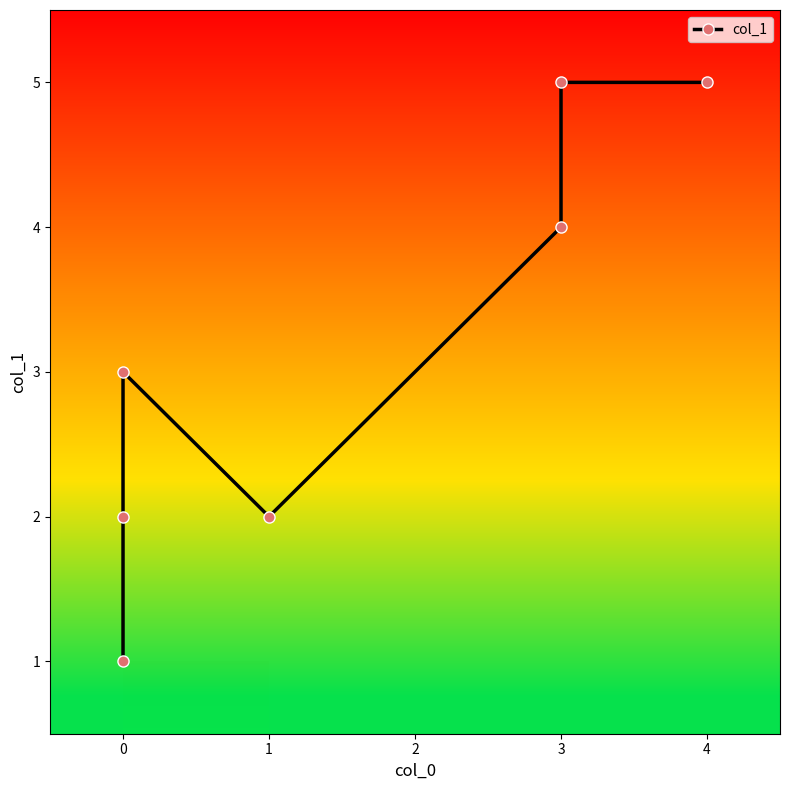

How many values are between 2 and 5?

6